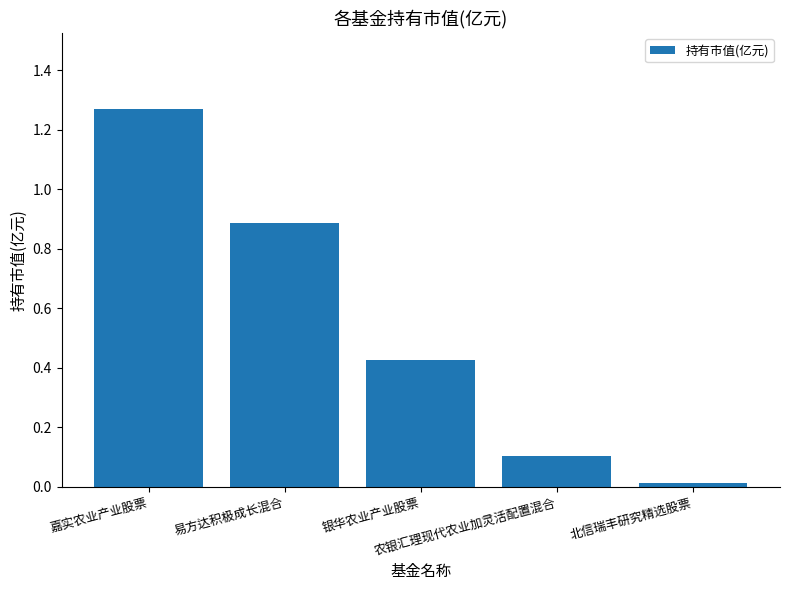

What is the difference between the values at 嘉实农业产业股票 and 农银汇理现代农业加灵活配置混合?

1.2